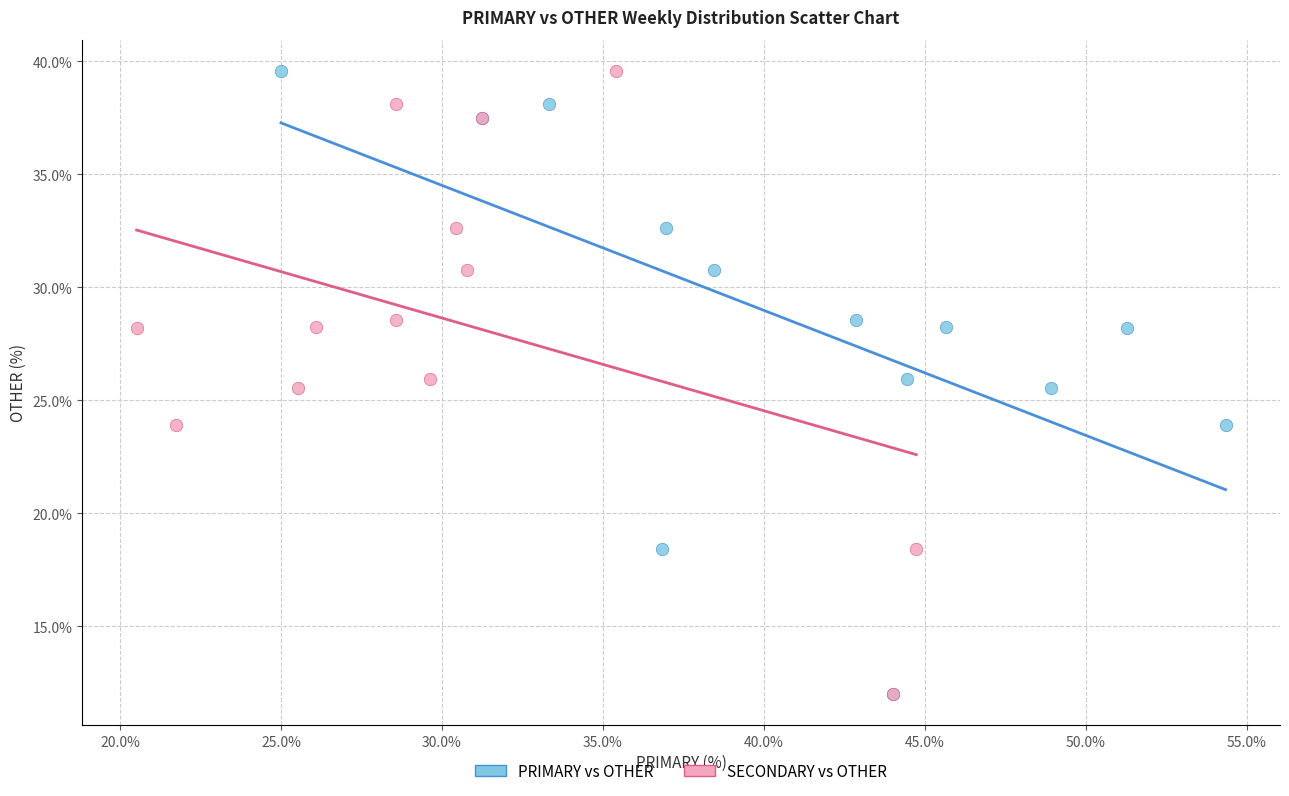

What are all the series names shown in the legend?

PRIMARY vs OTHER, SECONDARY vs OTHER